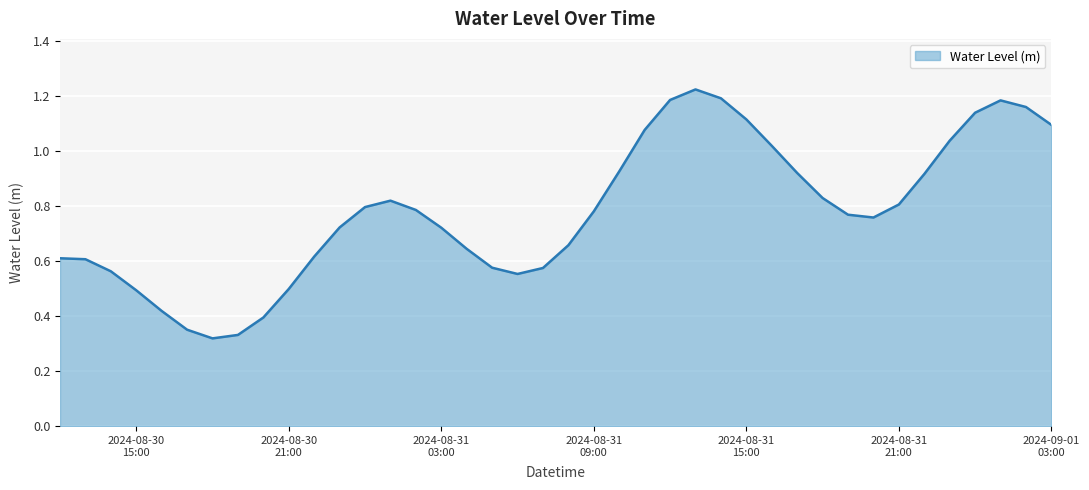

Does the chart display data point markers on the line(s)?

No